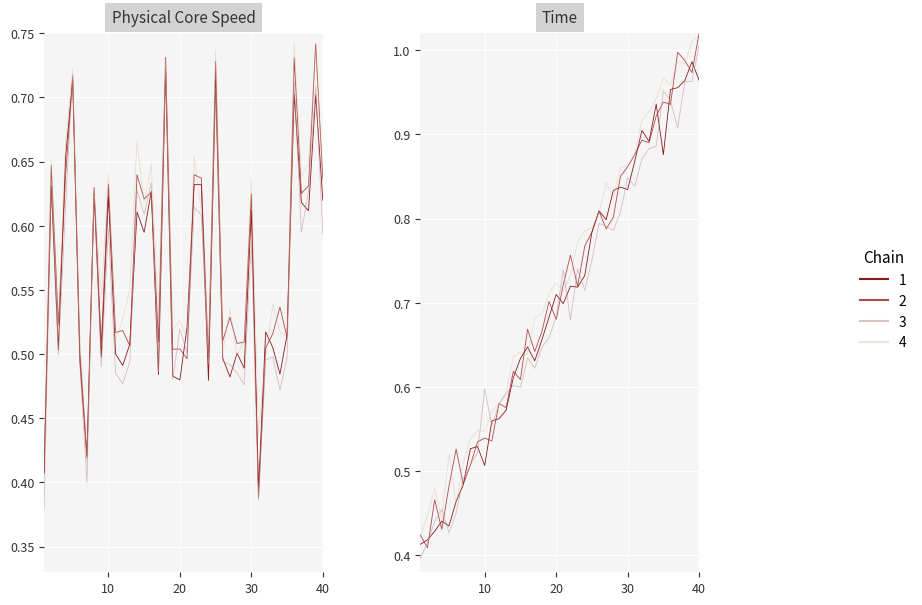

What value does the Unit 9 - Physical Core Speed series have at 6?

0.5